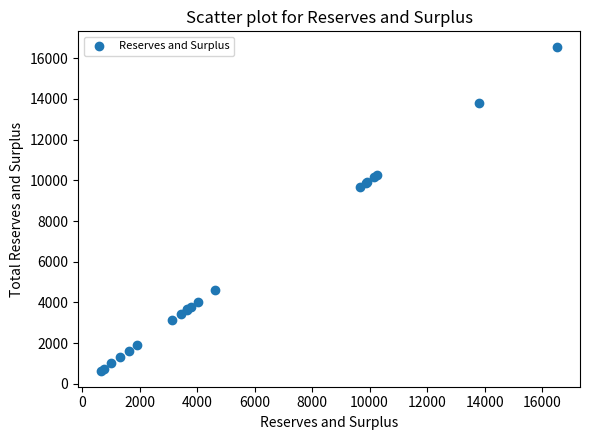

What Y value in the scatter plot is closest to 8590?

9658.2